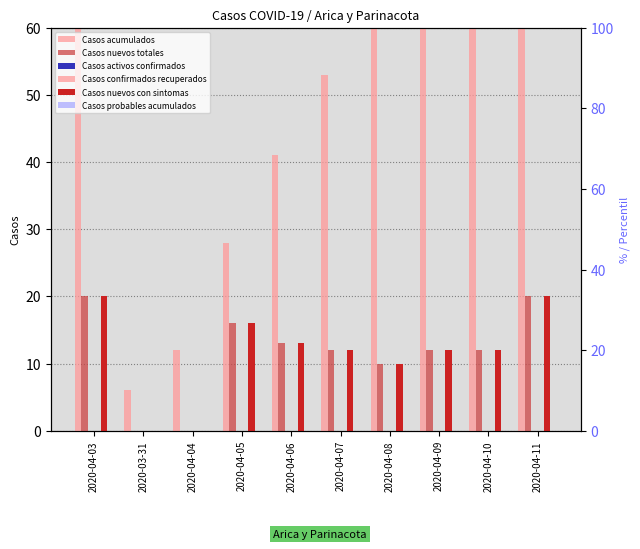

Which series changed the most between 2020-04-03 and 2020-04-08?

Casos acumulados